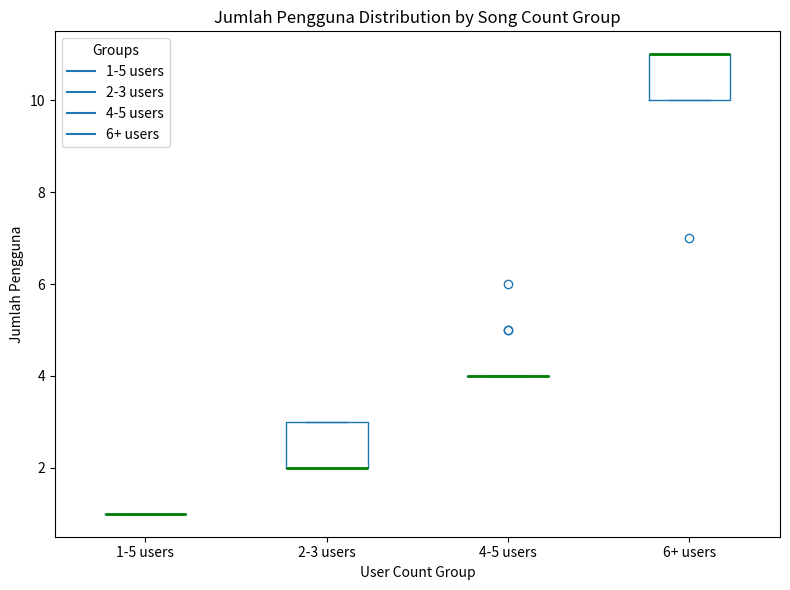

Reading left to right, read every box against the y-axis: the position of its median line, the range the box covers, and the ends of its whiskers. The values are not printed on the chart, so give them approximately, as read against the axis.

1-5 users: box collapsed to a line at 1, whiskers 1 to 1
2-3 users: median 2 (drawn on the box's lower edge), box 2 to 3, whiskers 2 to 3
4-5 users: box collapsed to a line at 4, whiskers 4 to 4
6+ users: median 11 (drawn on the box's upper edge), box 10 to 11, whiskers 10 to 11